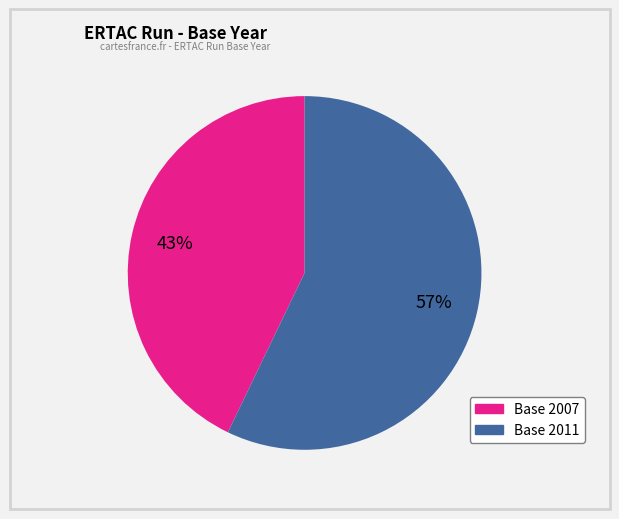

To the nearest percent, what is the difference between the largest and smallest slice percentages?

14%